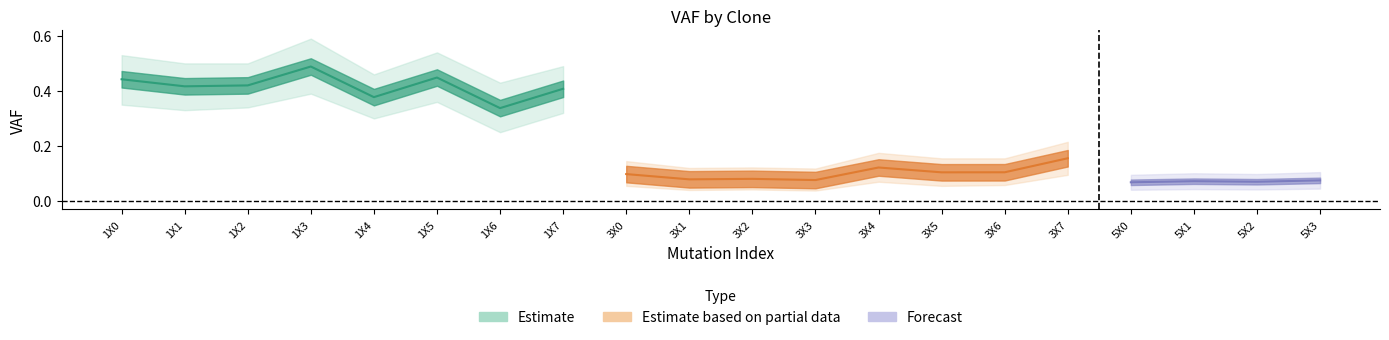

Which category has the lowest value across all series?

5X2